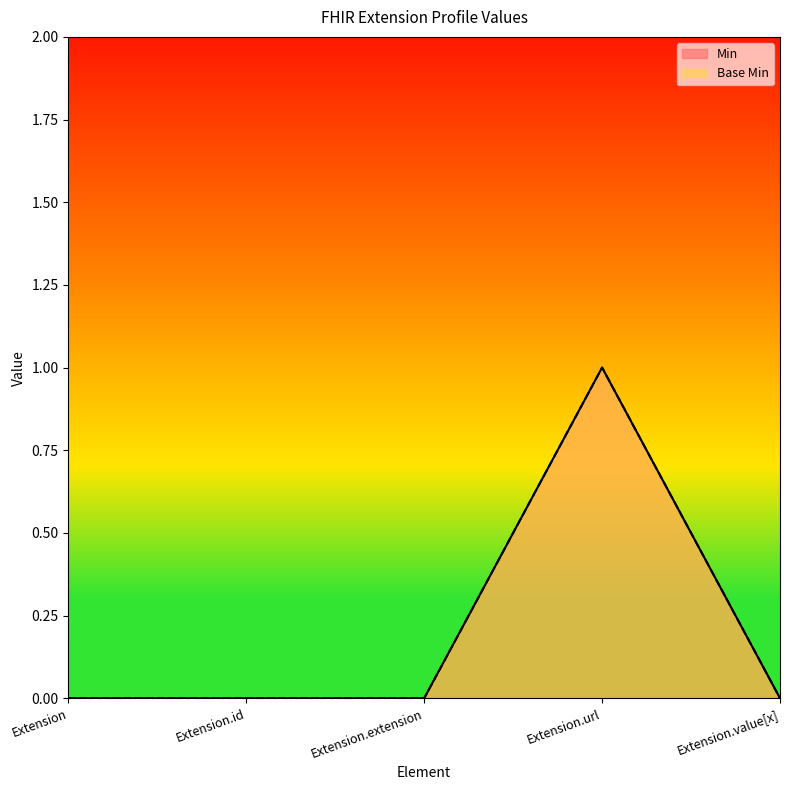

True or false: Base Min and Min intersect in this chart.

False